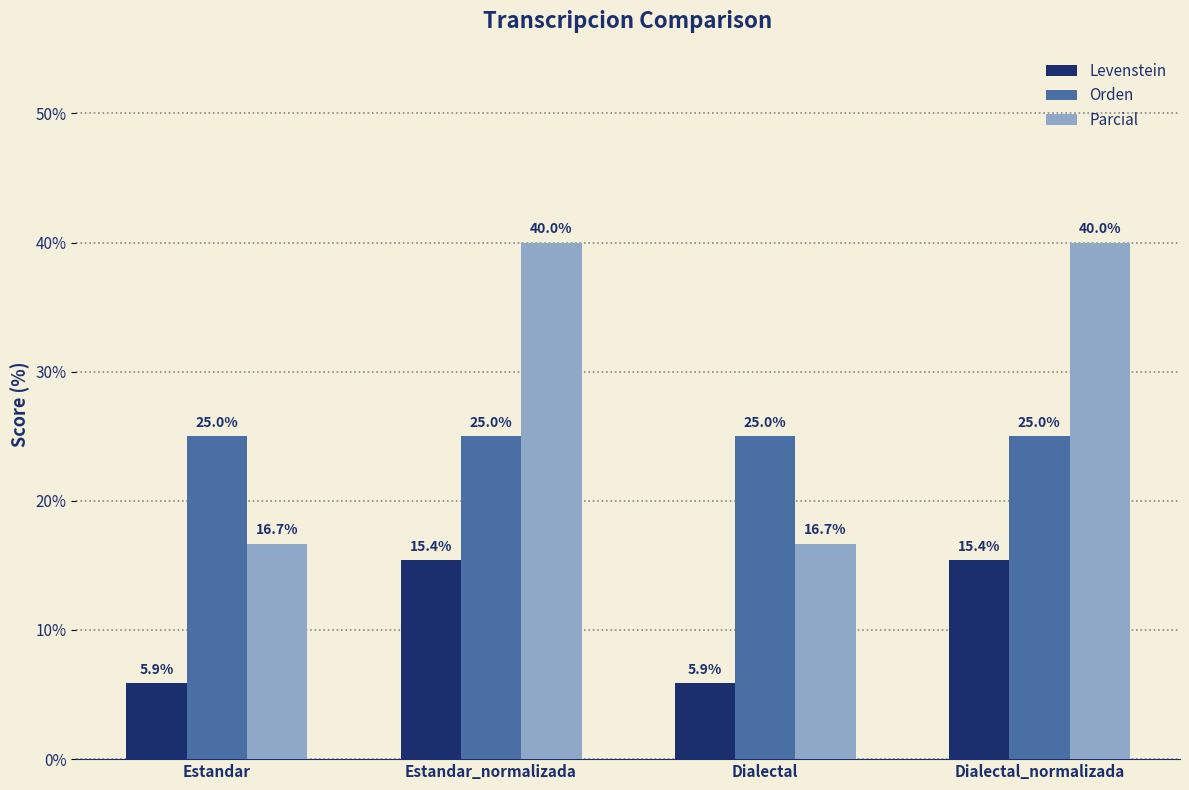

What is the greatest value displayed?

40.0